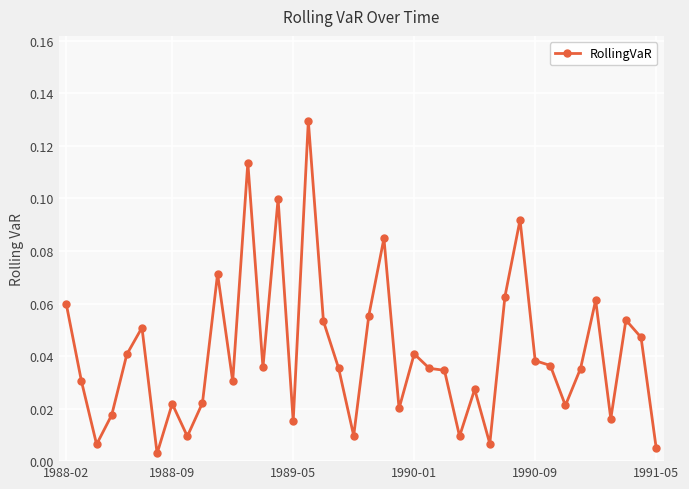

True or false: the data has more than 0 interior local peaks.

True